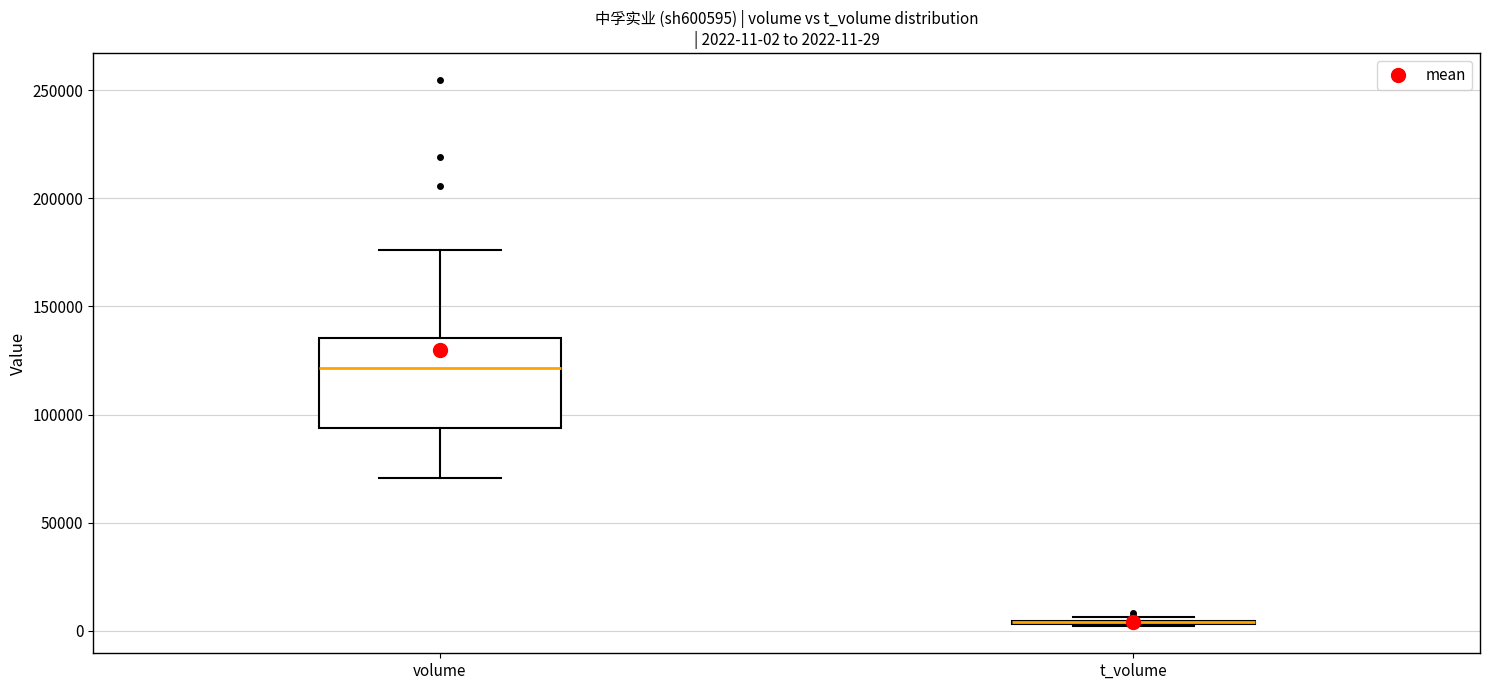

Which box is the tallest, from its lower edge to its upper edge?

volume